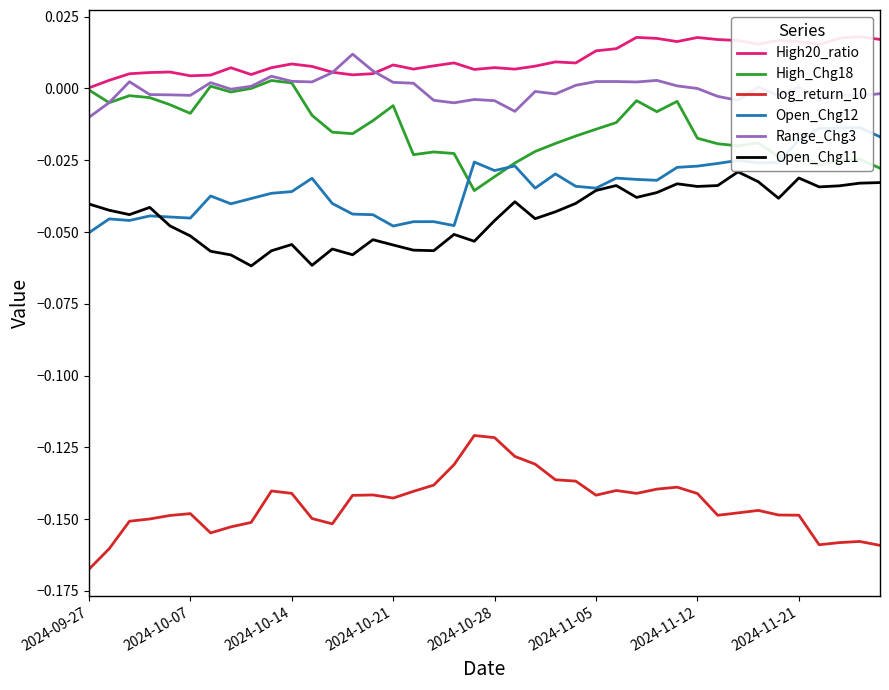

Is this an area chart (filled region under the line)?

No